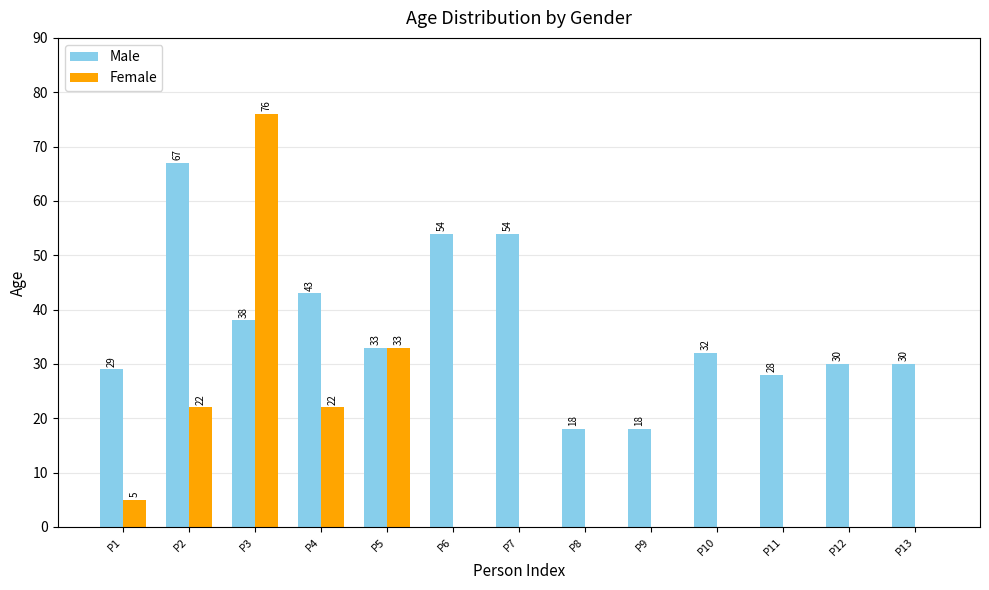

The Female series shows 0 at P11. True or false?

True